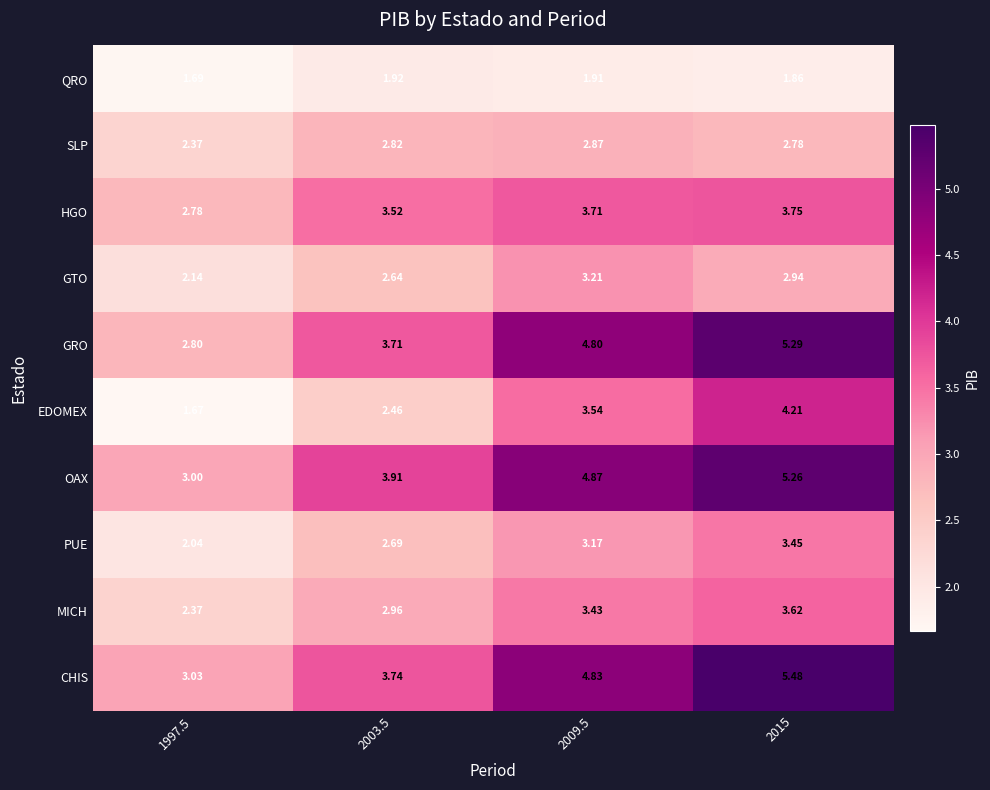

Which series changed the most between 2003.5 and 2015?

EDOMEX